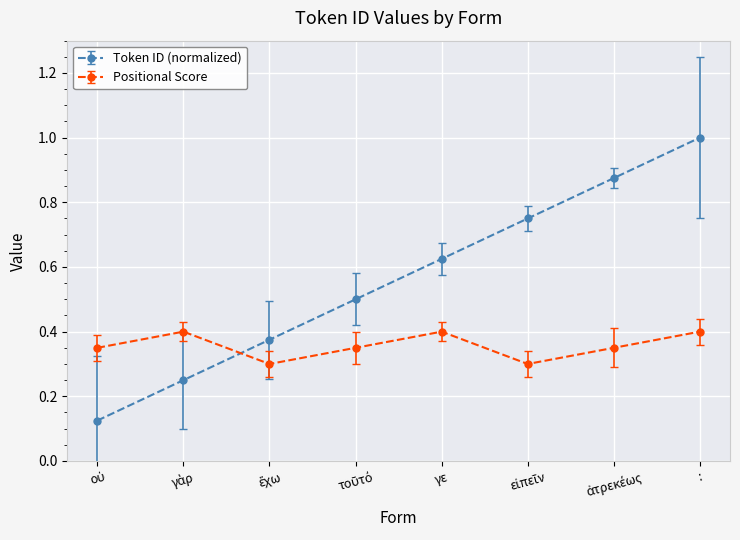

Which series has the widest spread of values?

Token ID (normalized)